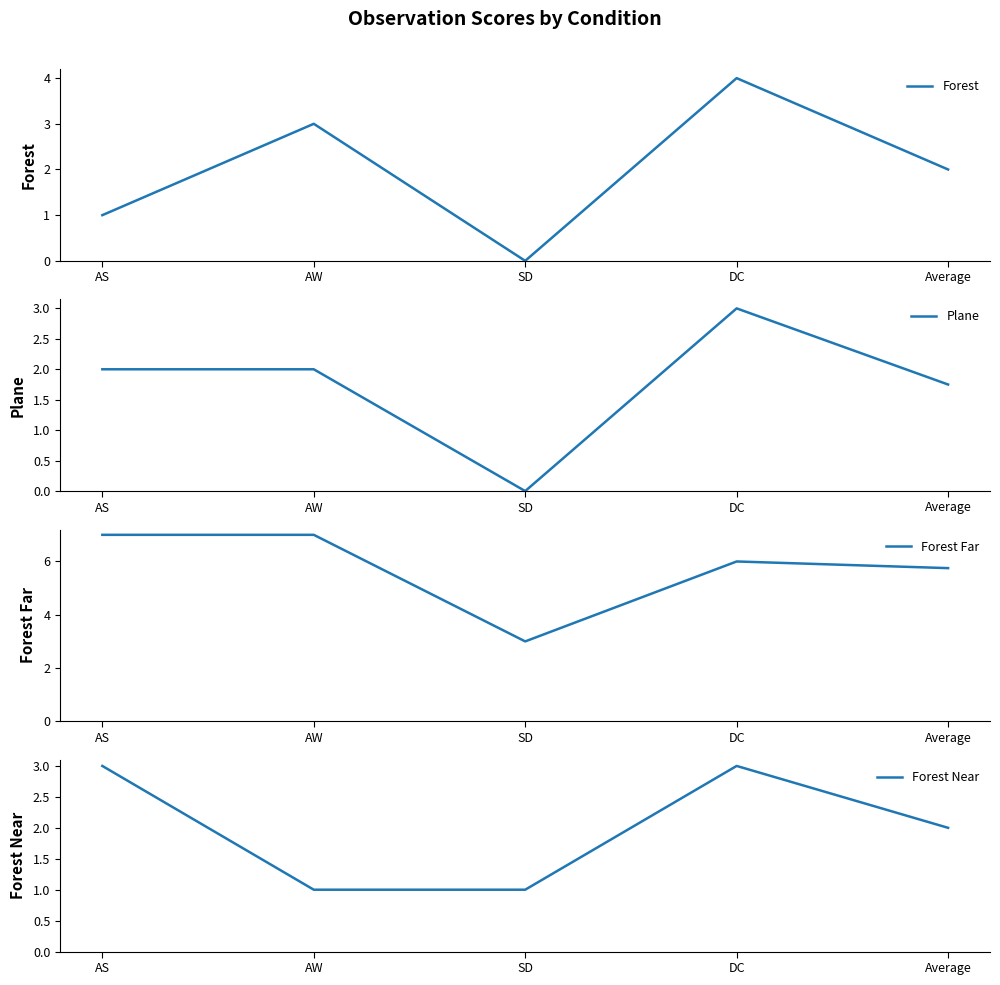

List the labels in order of Plane value, largest first.

DC, AS, AW, Average, SD